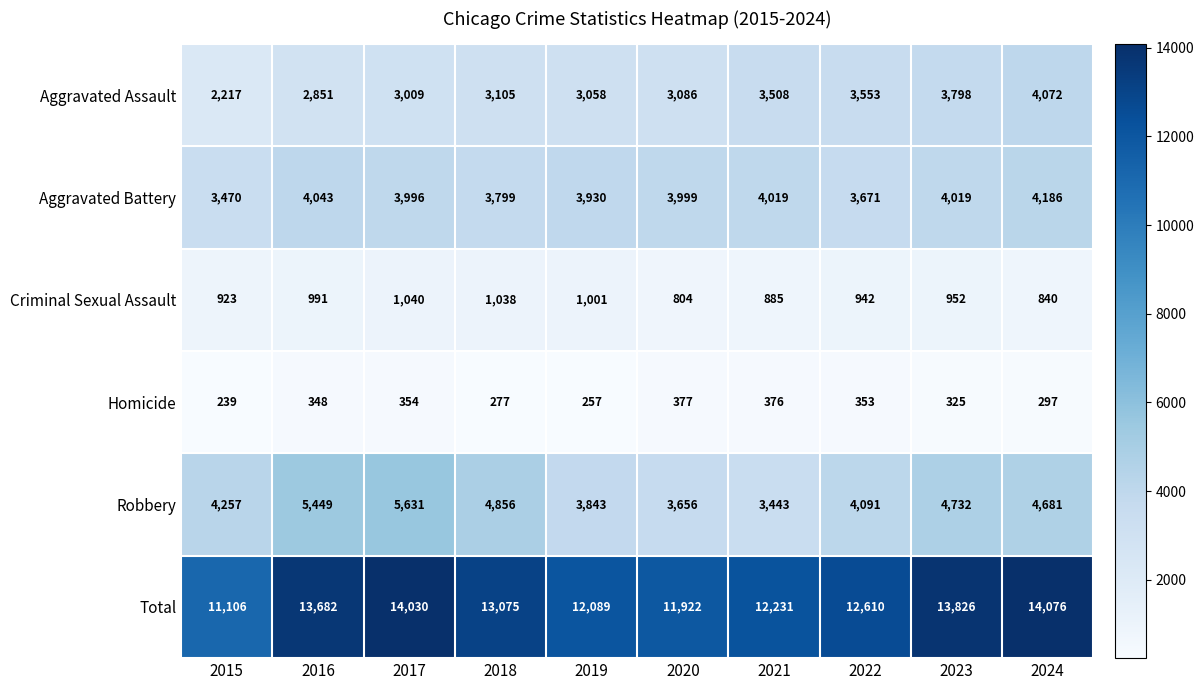

How many series are shown in this chart?

6